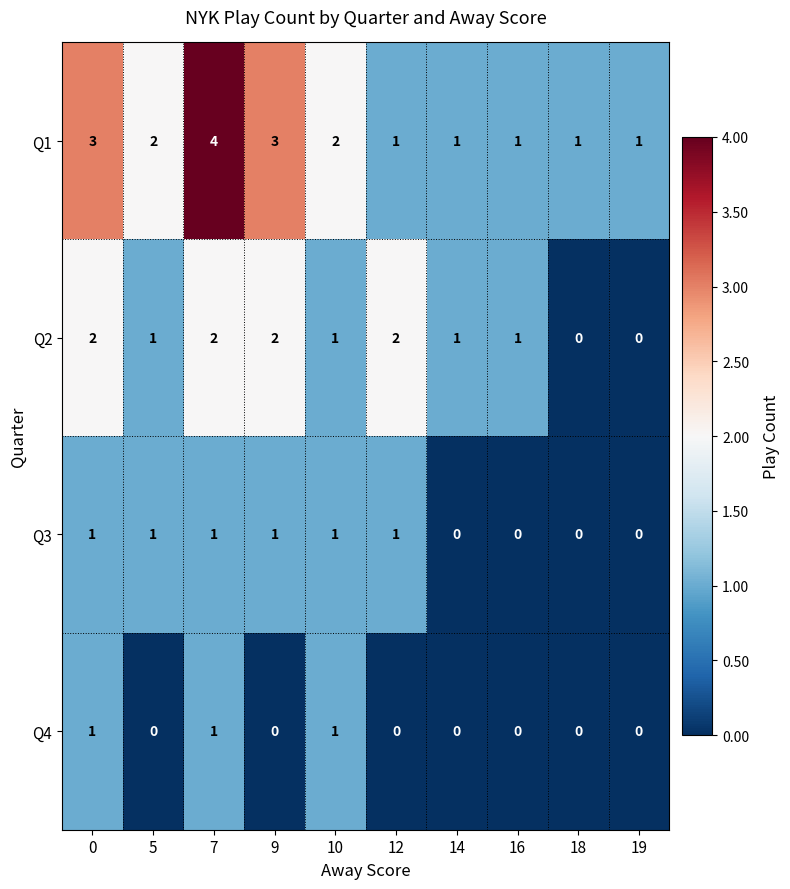

What is the difference between the highest and lowest values at 18?

1